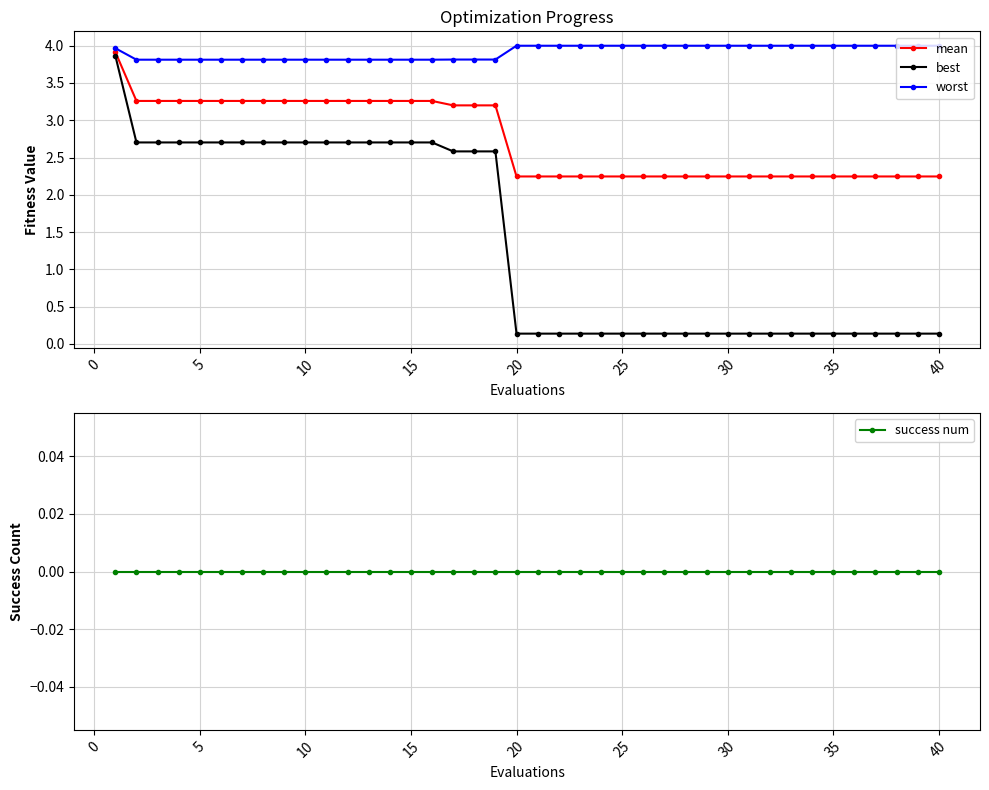

What is the difference between the maximum and second lowest values in the best series?

3.7